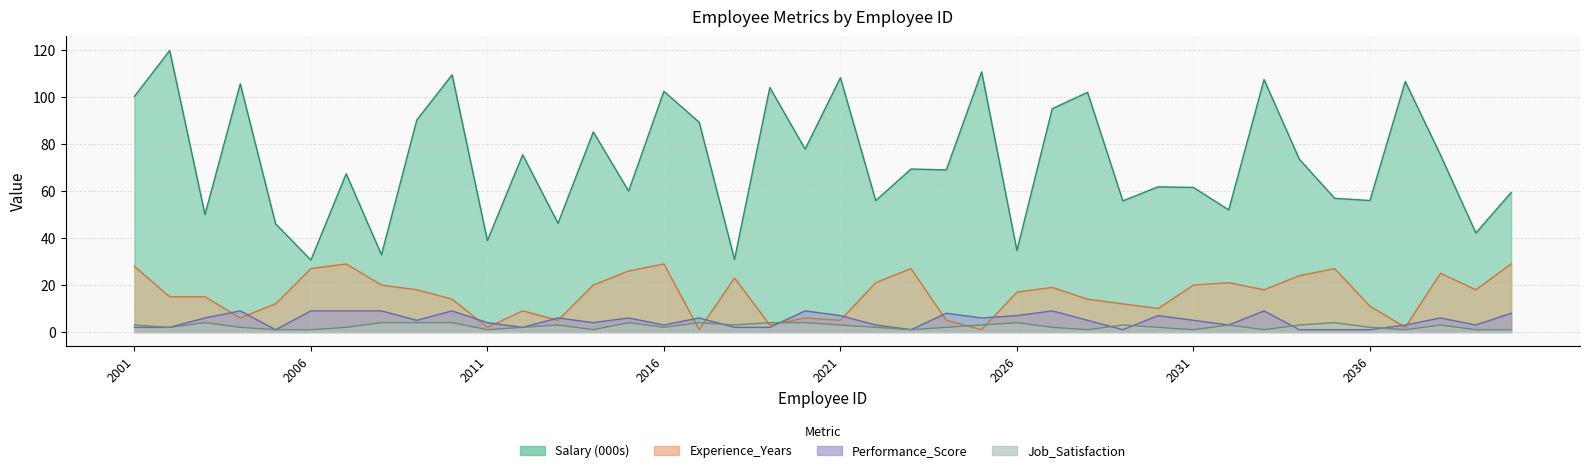

Reading left to right, list all the values displayed in this chart.

Salary: 100.3	119.9	50.0	105.7	46.1	30.7	67.4	32.9	90.3	109.6	38.9	75.5	46.3	85.2	60.0	102.5	89.3	31.0	104.1	77.9	108.3	56.0	69.4	69.1	110.8	34.7	95.1	102.1	55.8	61.9	61.6	52.0	107.5	73.6	57.0	56.0	106.7	75.3	42.2	59.4
Experience_Years: 28.0	15.0	15.0	6.0	12.0	27.0	29.0	20.0	18.0	14.0	2.0	9.0	5.0	20.0	26.0	29.0	1.0	23.0	3.0	6.0	5.0	21.0	27.0	5.0	1.0	17.0	19.0	14.0	12.0	10.0	20.0	21.0	18.0	24.0	27.0	11.0	2.0	25.0	18.0	29.0
Performance_Score: 2.0	2.0	6.0	9.0	1.0	9.0	9.0	9.0	5.0	9.0	4.0	2.0	6.0	4.0	6.0	3.0	6.0	2.0	2.0	9.0	7.0	3.0	1.0	8.0	6.0	7.0	9.0	5.0	1.0	7.0	5.0	3.0	9.0	1.0	1.0	1.0	3.0	6.0	3.0	8.0
Job_Satisfaction: 3.0	2.0	4.0	2.0	1.0	1.0	2.0	4.0	4.0	4.0	1.0	2.0	3.0	1.0	4.0	2.0	4.0	3.0	4.0	4.0	3.0	2.0	1.0	2.0	3.0	4.0	2.0	1.0	3.0	2.0	1.0	3.0	1.0	3.0	4.0	2.0	1.0	3.0	1.0	1.0